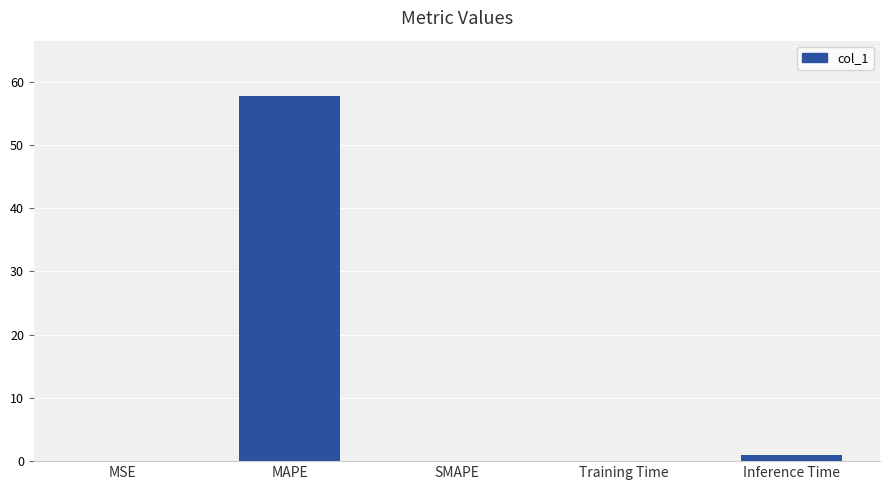

True or false: the data shows 80.0 at MAPE.

False